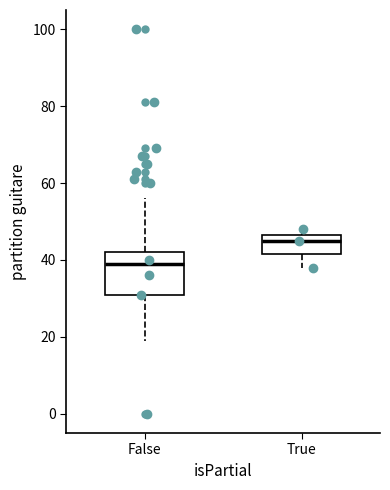

Reading left to right, read every box against the y-axis: the position of its median line, the range the box covers, and the ends of its whiskers. The values are not printed on the chart, so give them approximately, as read against the axis.

False: median 40, box 32 to 42, whiskers 20 to 56
True: median 46 (just below the box's upper edge), box 42 to 46, whiskers 38 to 48